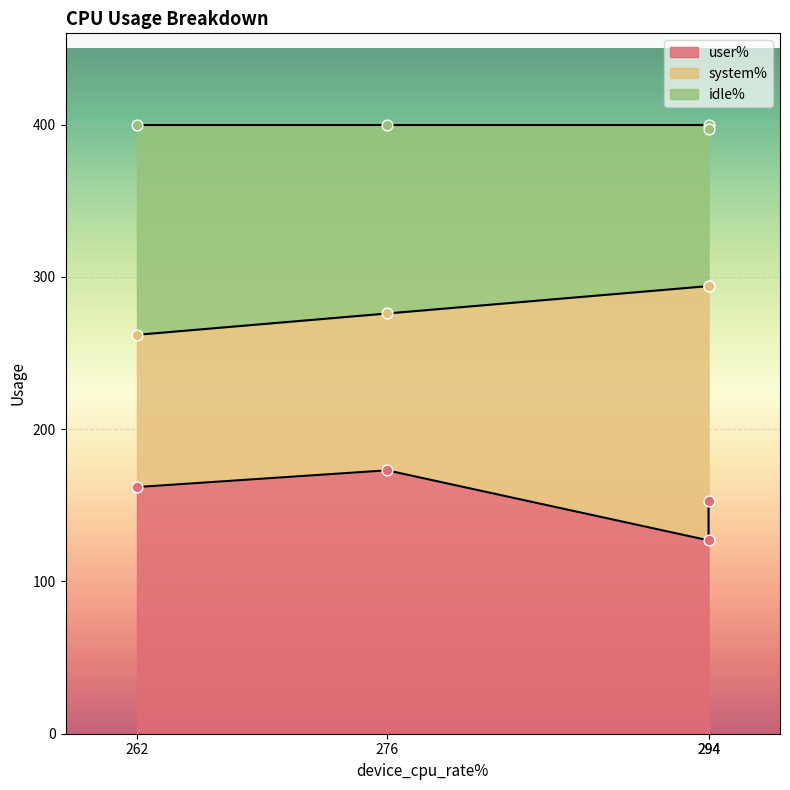

At how many categories does at least one series exceed 226?

4